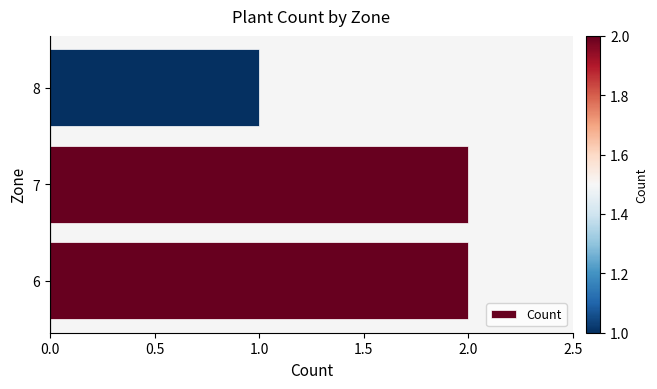

What is the sum of the values at 8 and 7?

3